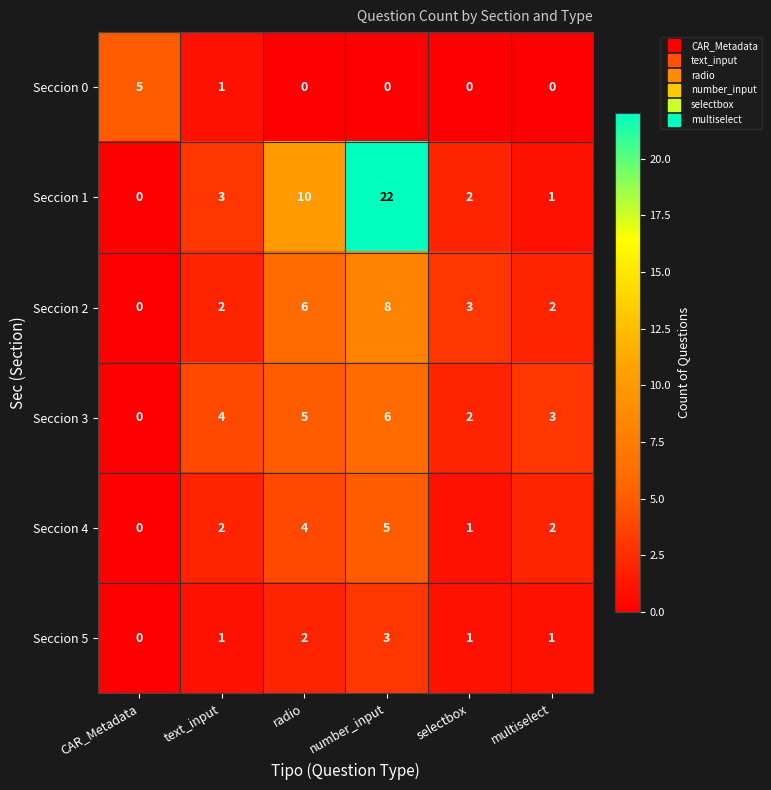

At which category is the sum across all series the highest?

number_input